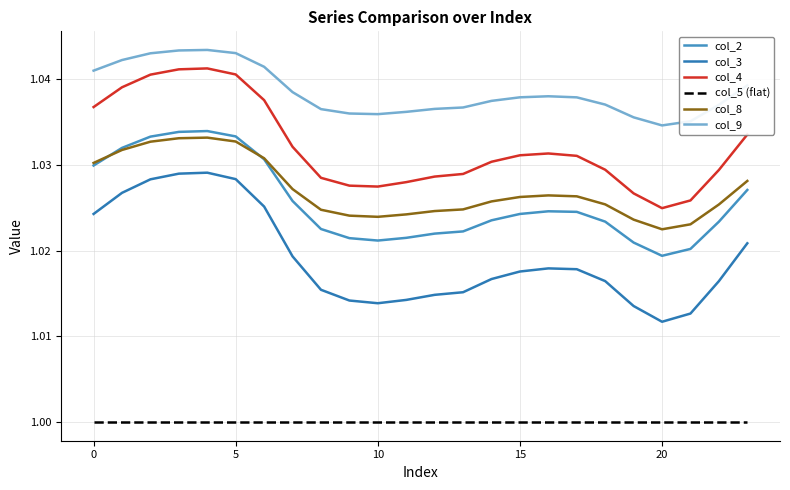

True or false: col_5 (flat) and col_3 intersect in this chart.

False